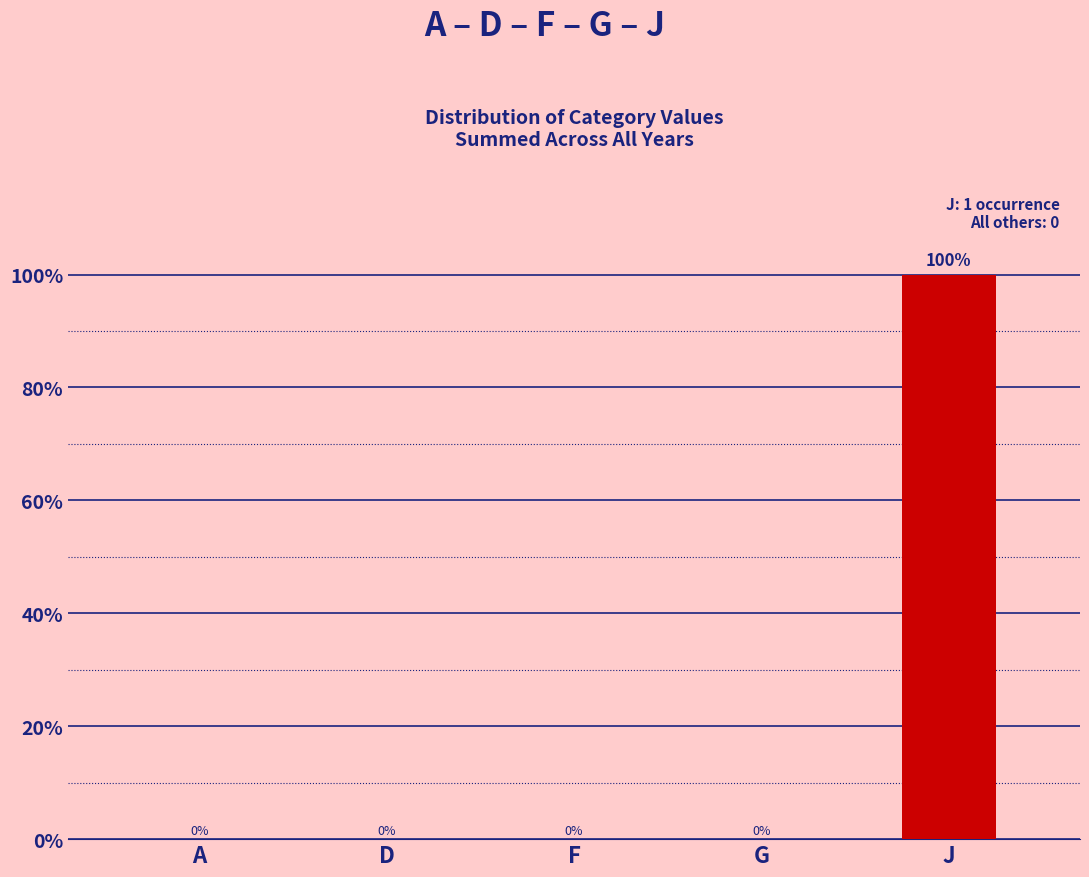

What position from the left is G?

4